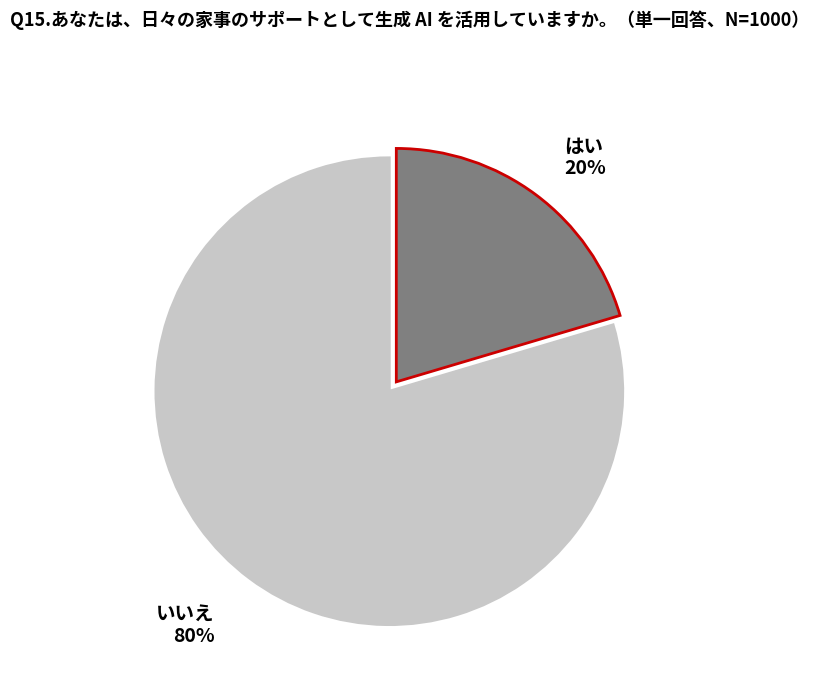

Which category accounts for the majority?

いいえ